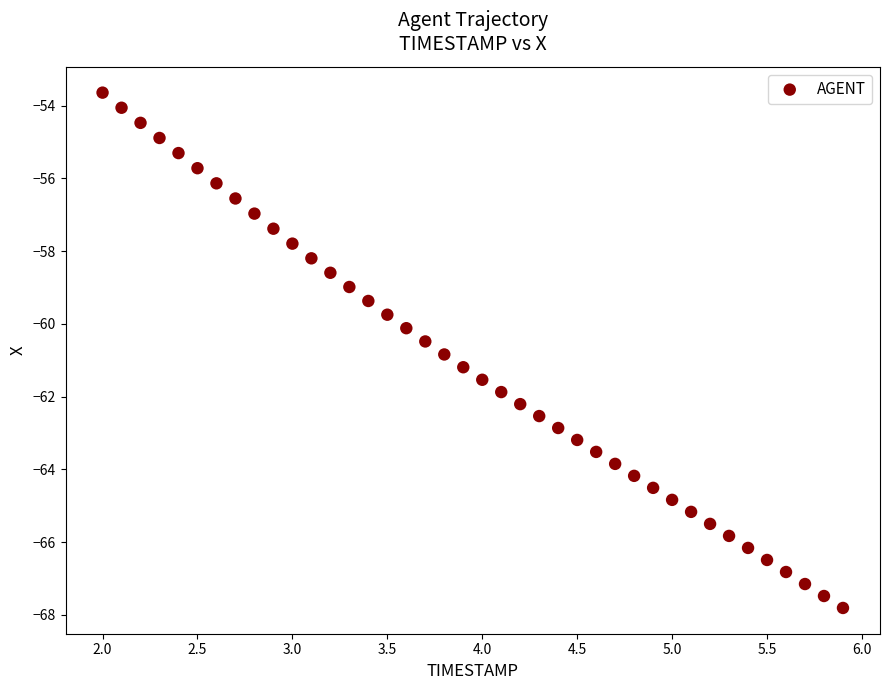

What is the range of Y values (max minus min)?

14.2